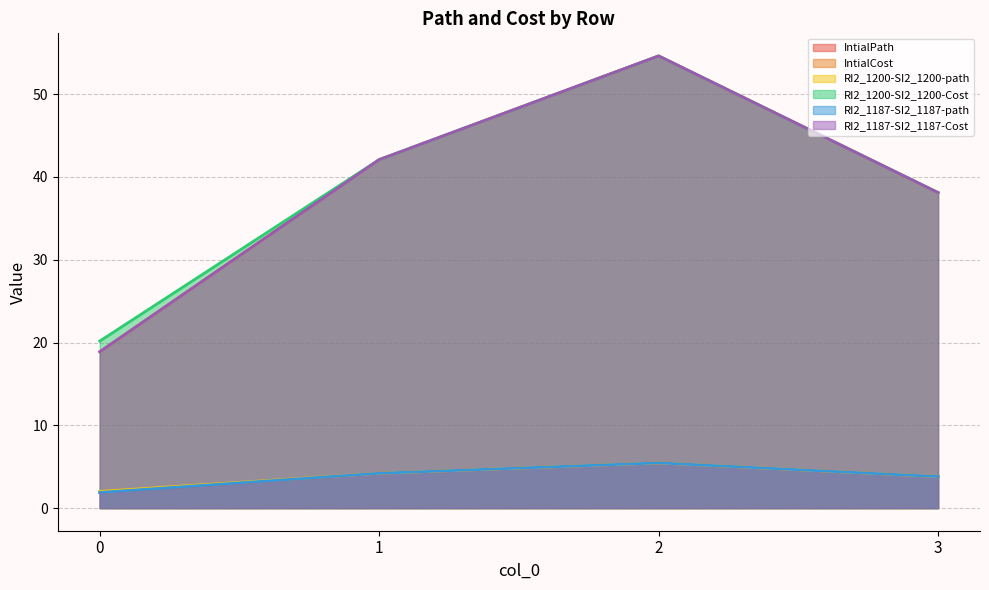

Reading left to right, list all the values displayed in this chart.

IntialPath: 0=1.9	1=4.2	2=5.5	3=3.8
IntialCost: 0=18.9	1=42.1	2=54.6	3=38.1
RI2_1200-SI2_1200-path: 0=2.0	1=4.2	2=5.5	3=3.8
RI2_1200-SI2_1200-Cost: 0=20.2	1=42.1	2=54.6	3=38.1
RI2_1187-SI2_1187-path: 0=1.9	1=4.2	2=5.5	3=3.8
RI2_1187-SI2_1187-Cost: 0=18.9	1=42.1	2=54.6	3=38.1